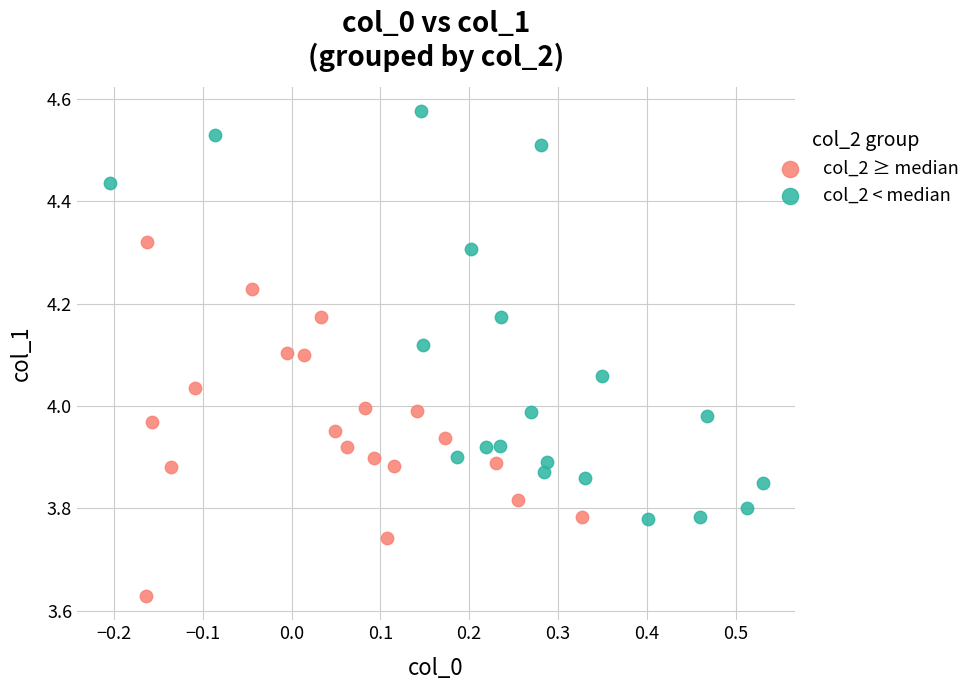

What are all the series names shown in the legend?

col_2 ≥ median, col_2 < median